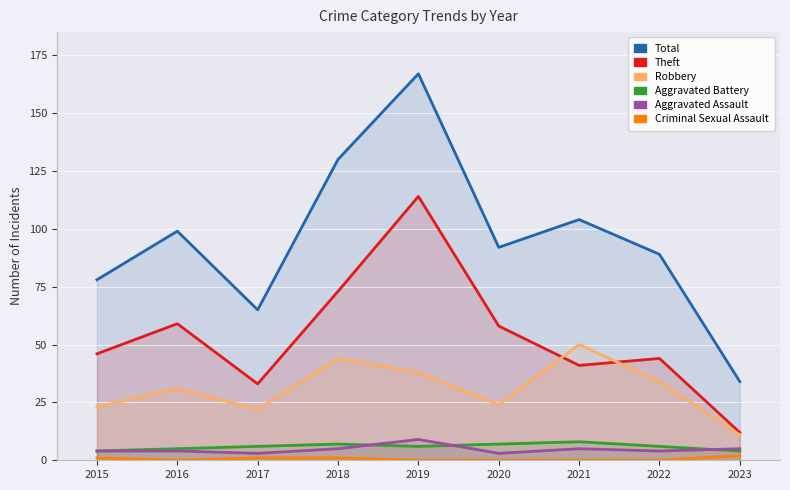

At how many categories does at least one series exceed 113?

2